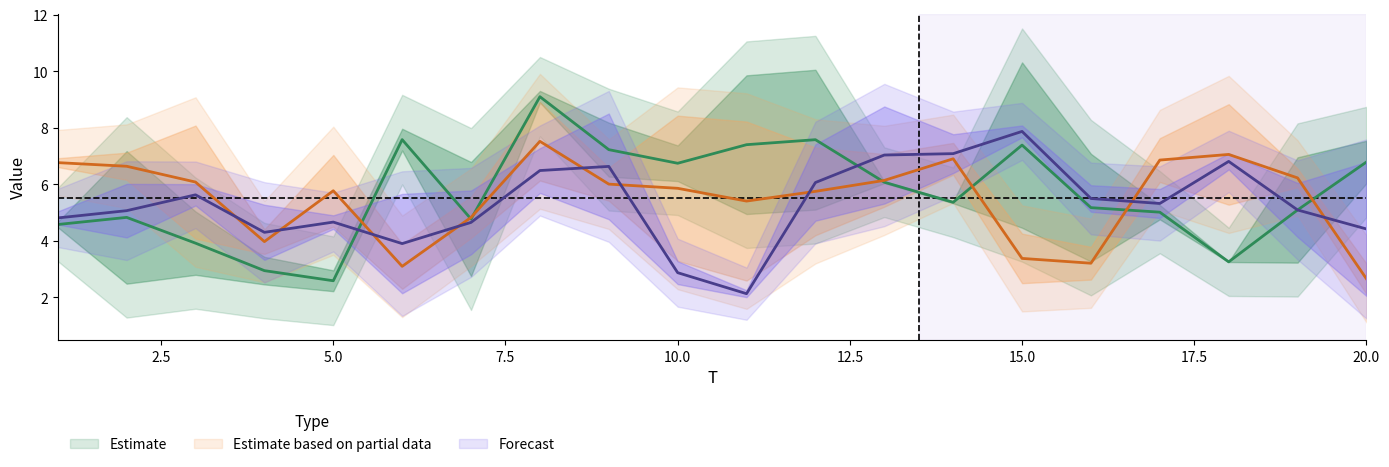

Which has a higher value, 15 or 10?

15